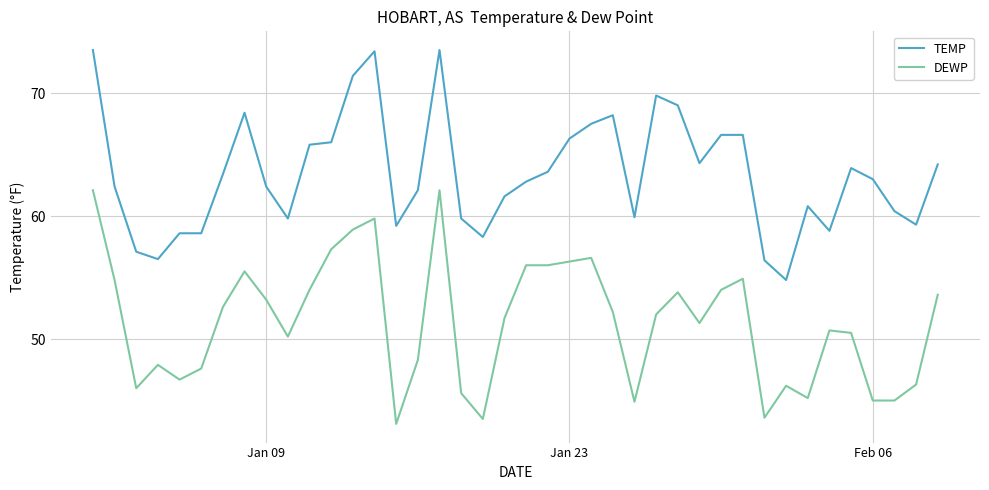

What is the lowest value of the DEWP series?

43.1